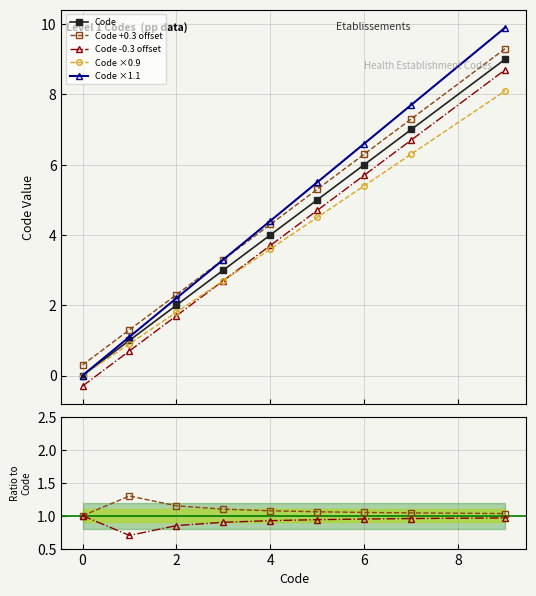

How many data points are above 4?

4